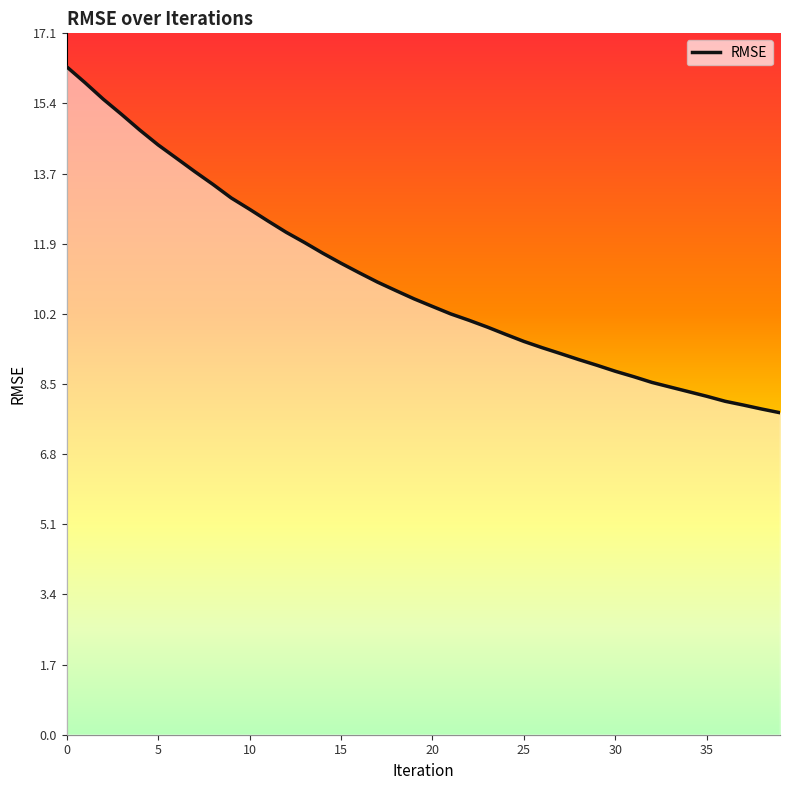

What is the sum of the values at 31 and 25?

18.3